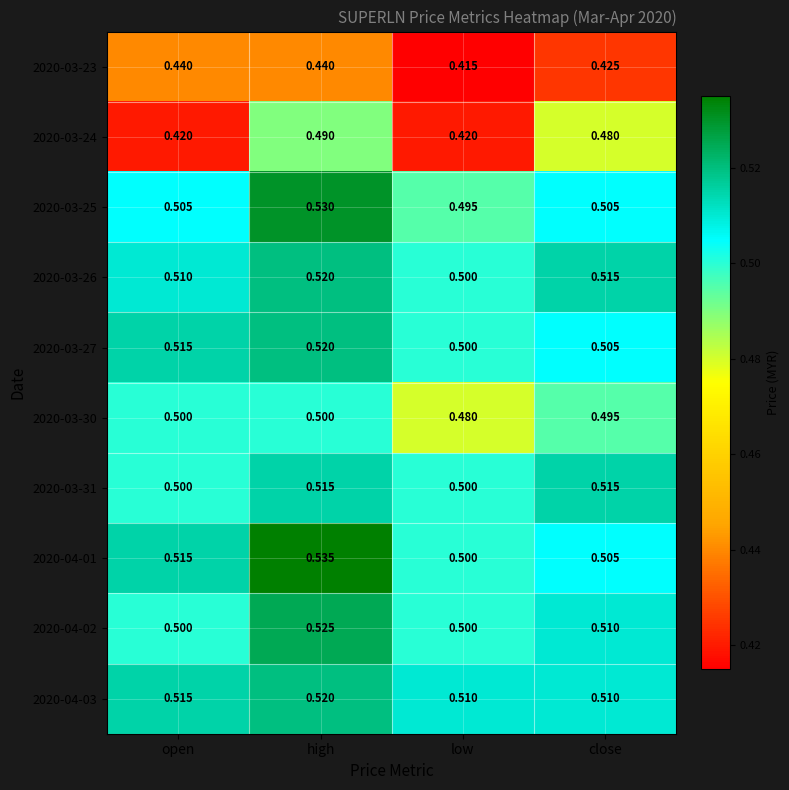

Where is 2020-04-01 nearest to the value 0?

low